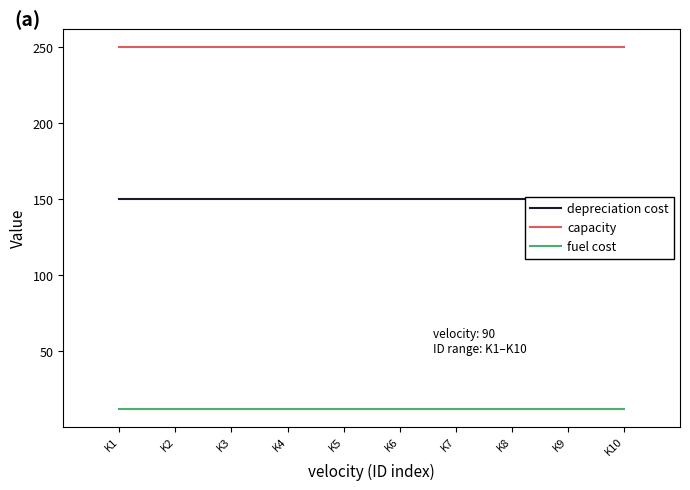

True or false: capacity and fuel cost intersect in this chart.

False